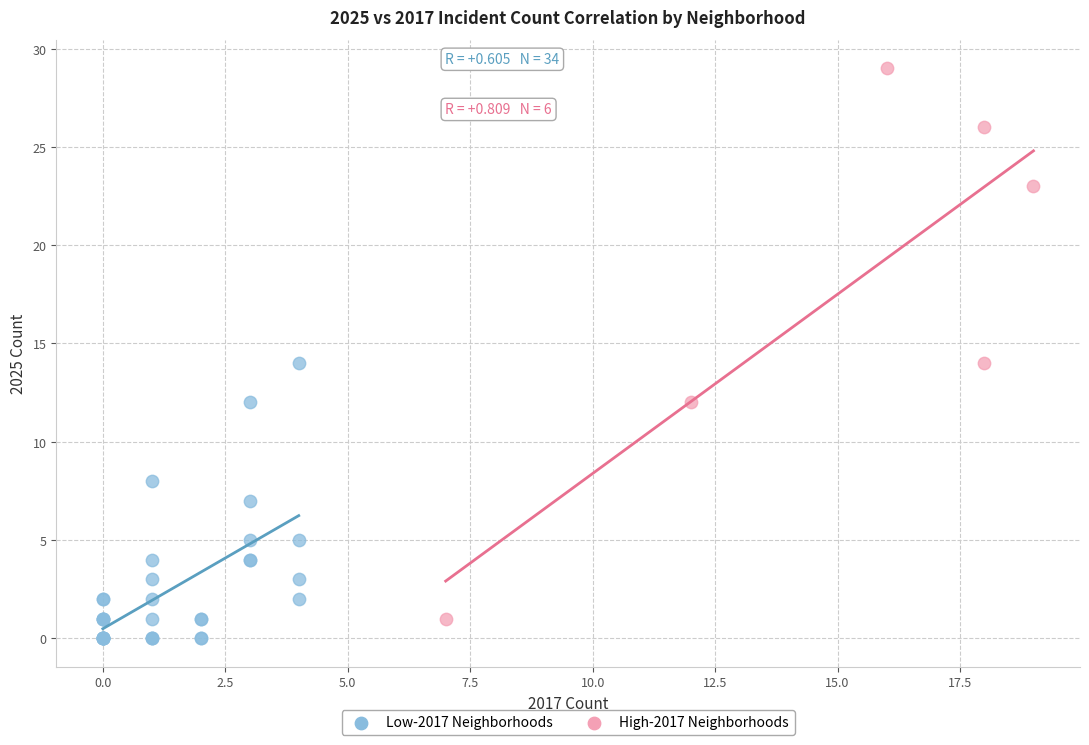

Which series reaches the maximum Y coordinate?

High-2017 Neighborhoods